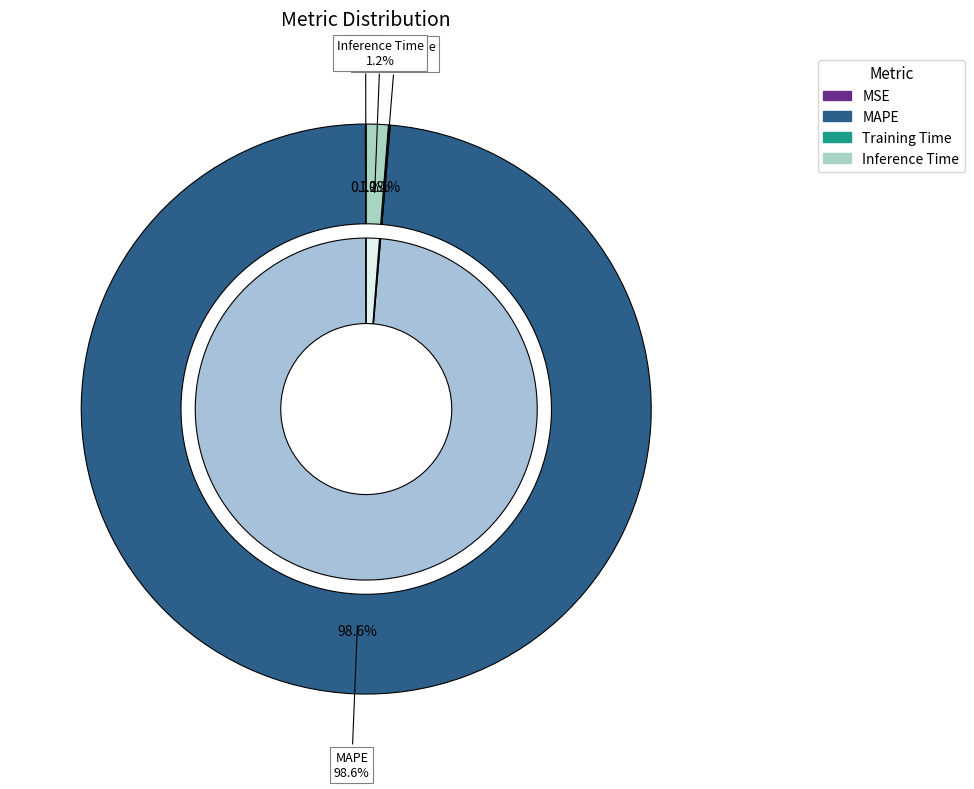

Is it true that MSE is 1% of the pie?

False